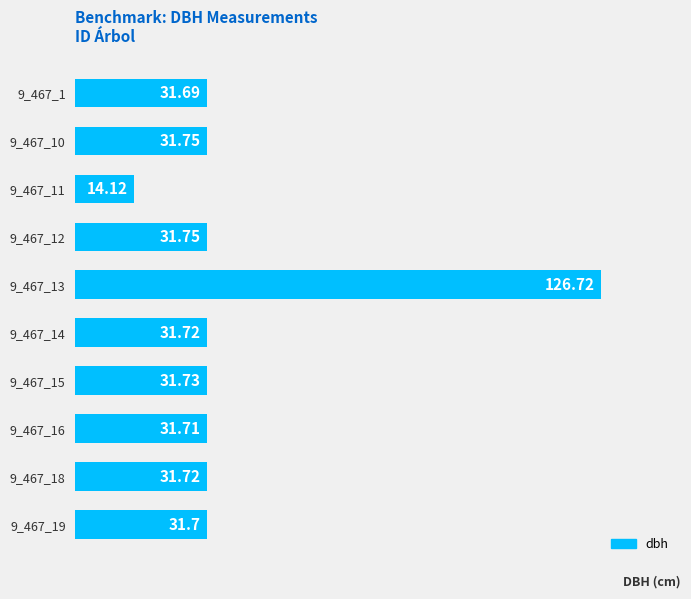

What is the change in value from 9_467_11 to 9_467_14?

+17.6